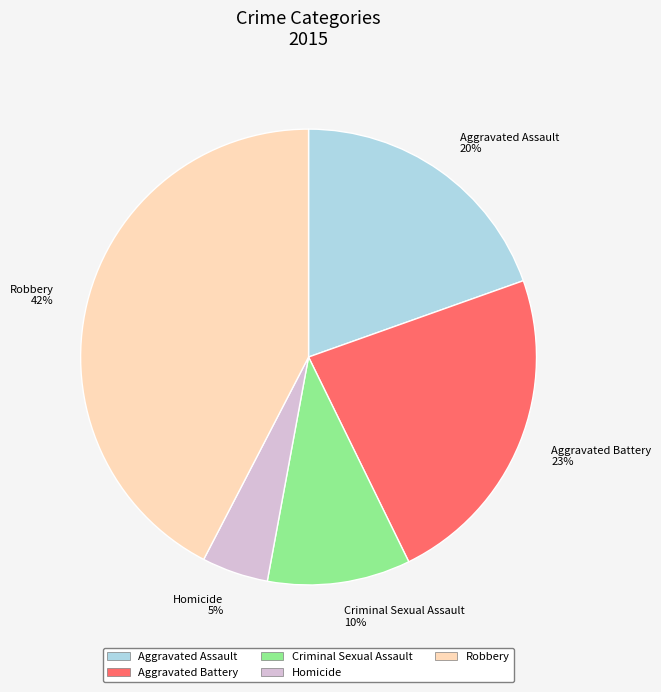

How many slices are in this pie chart?

5